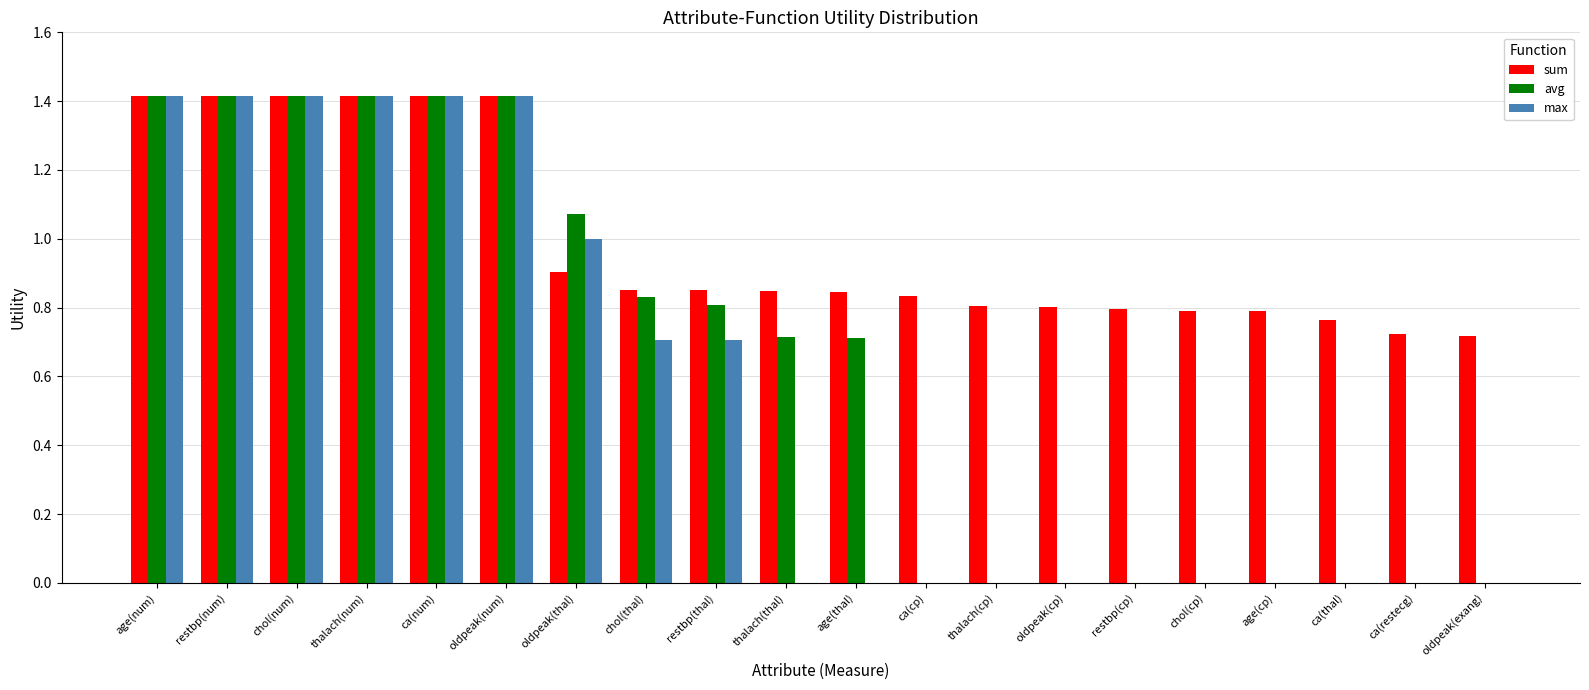

Is it true that avg equals 1.4 at ca(num)?

True